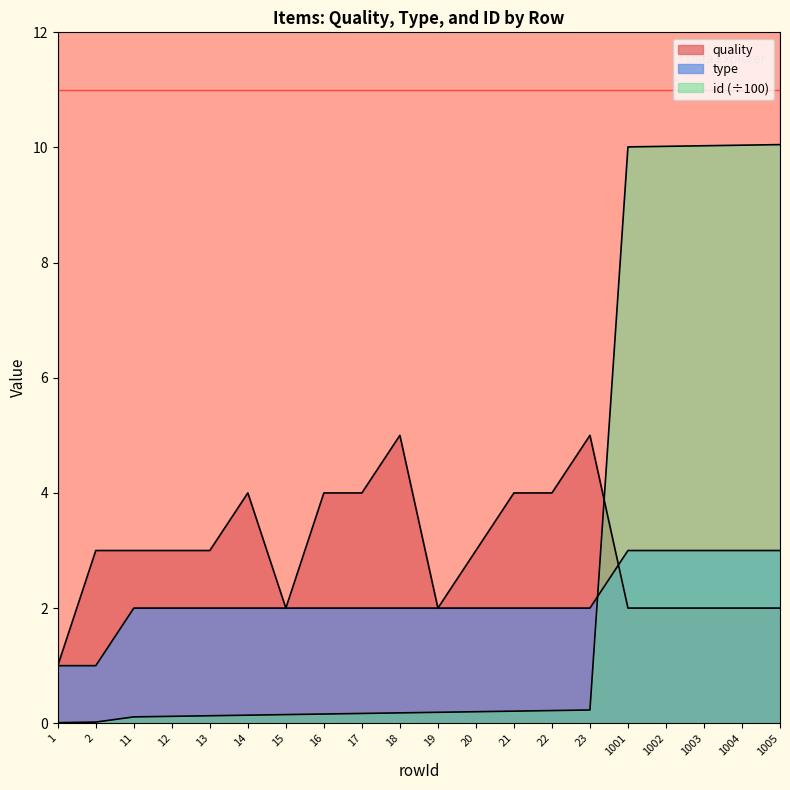

What are all the series names shown in the legend?

quality, type, id